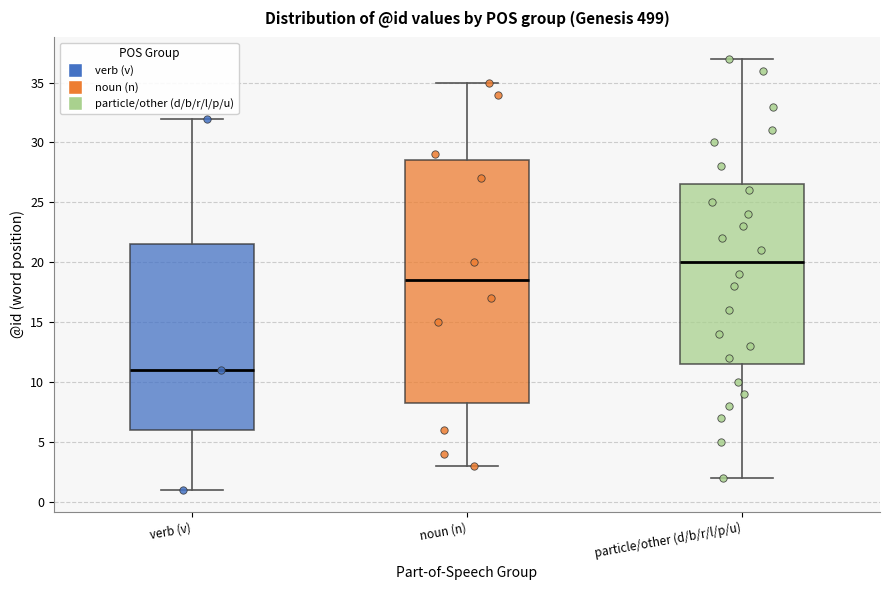

Reading left to right, transcribe this box plot: for each box, give where its median line is, the range the box spans, and where its two whiskers end, as read against the y-axis. The values are not printed on the chart, so give them approximately, as read against the axis.

verb (v): median 11.0, box 6.0 to 21.5, whiskers 1.0 to 32.0
noun (n): median 18.5, box 8.5 to 28.5, whiskers 3.0 to 35.0
particle/other (d/b/r/l/p/u): median 20.0, box 11.5 to 26.5, whiskers 2.0 to 37.0